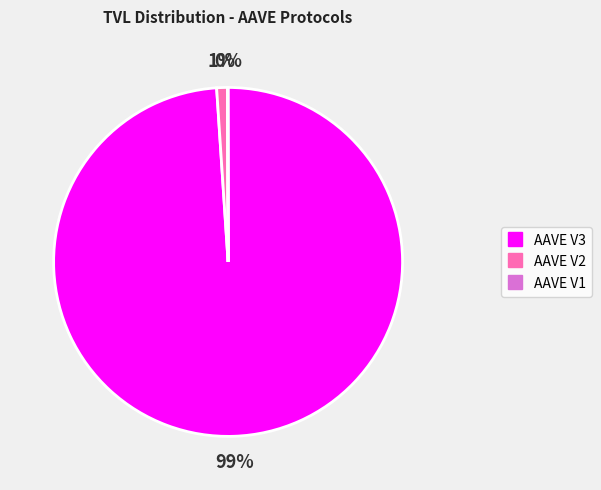

The AAVE V2 slice represents 1% of the pie. True or false?

True